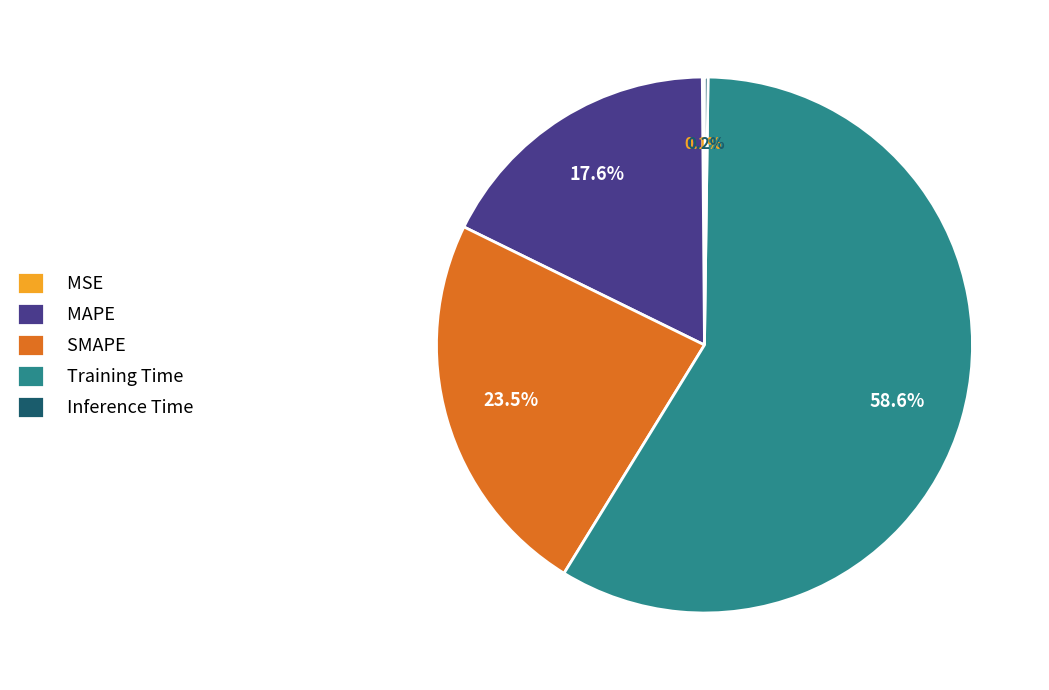

Combined, do SMAPE and MAPE account for over 50%?

No